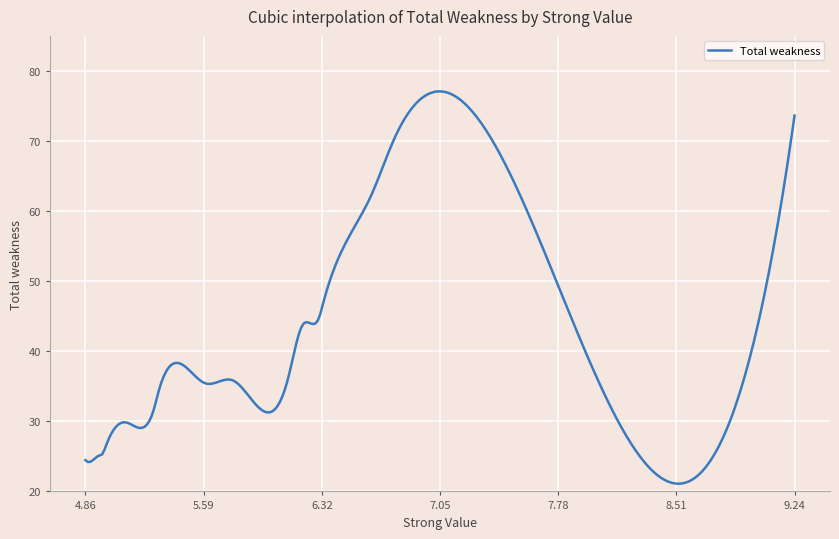

What is the difference between the maximum and minimum values?

56.0